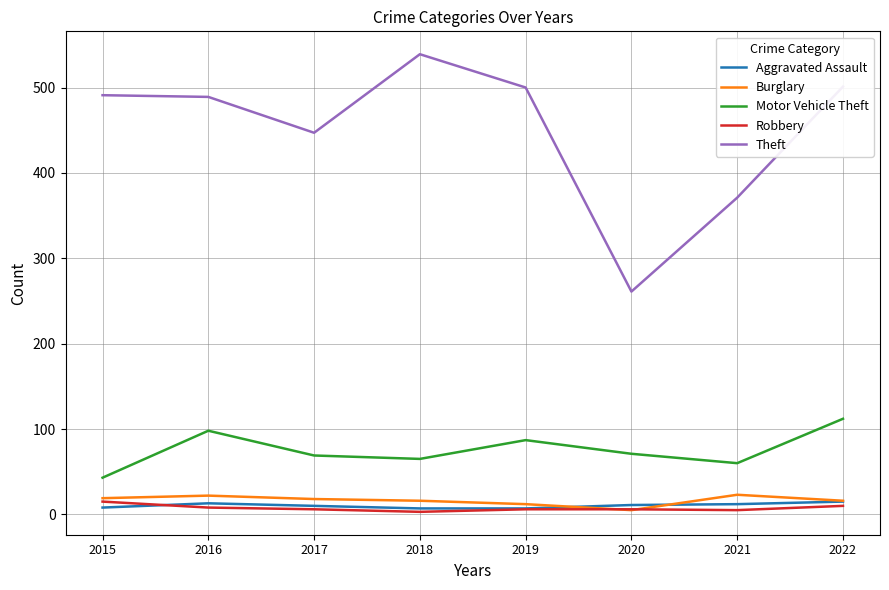

What is the difference between the maximum and second lowest values in the Motor Vehicle Theft series?

52